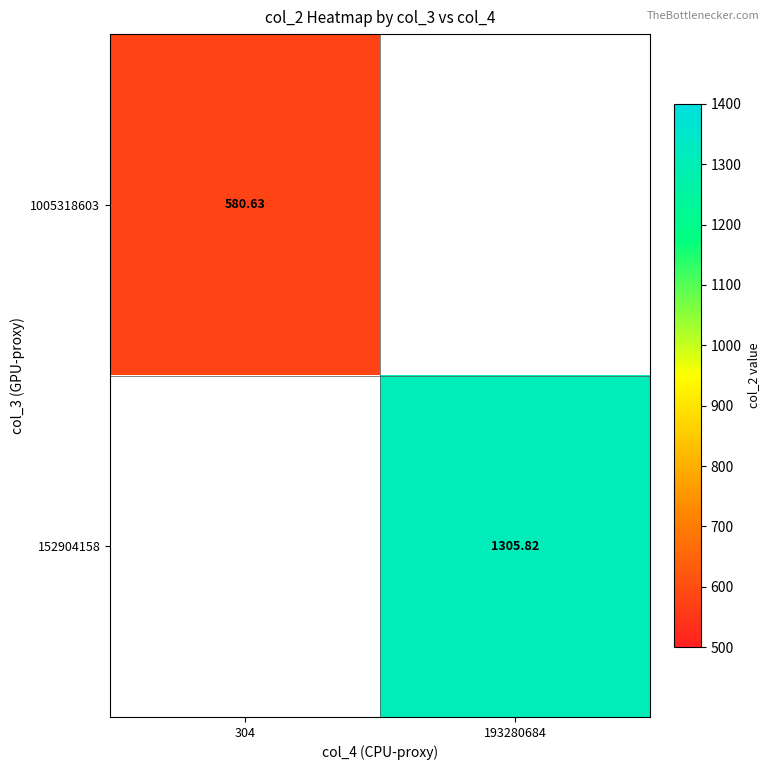

At which category does the chart reach its peak across all series?

193280684